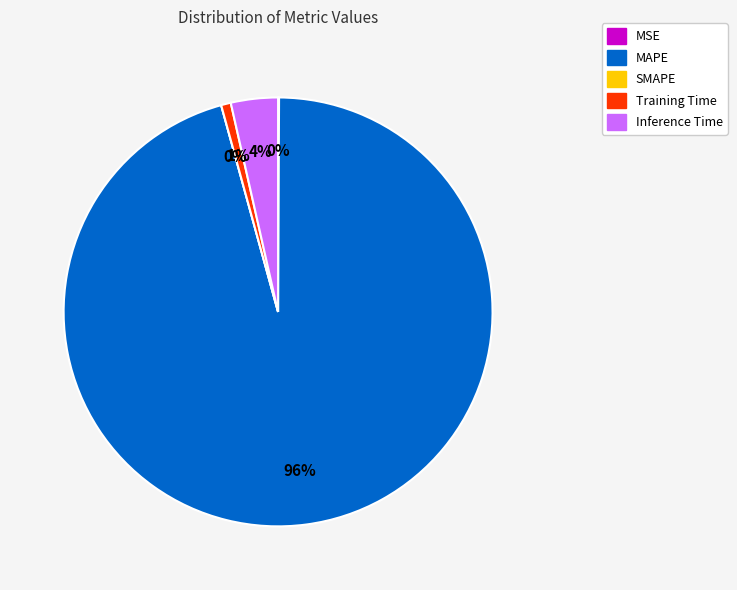

To the nearest percent, what is the average slice percentage?

20%